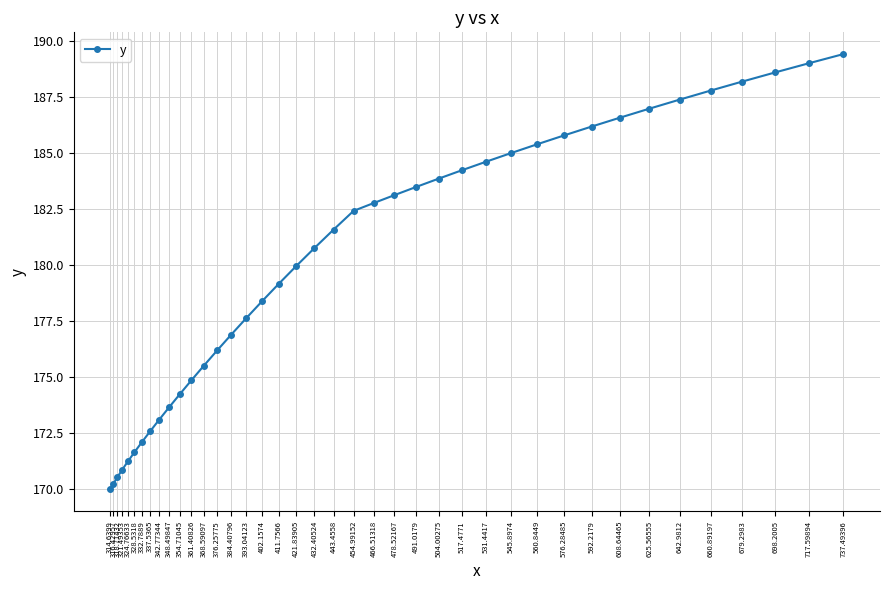

Reading left to right, transcribe all the data shown in this chart.

170.0	170.2	170.5	170.8	171.2	171.6	172.1	172.6	173.1	173.6	174.2	174.8	175.5	176.2	176.9	177.6	178.4	179.1	179.9	180.8	181.6	182.4	182.8	183.1	183.5	183.8	184.2	184.6	185.0	185.4	185.8	186.2	186.6	187.0	187.4	187.8	188.2	188.6	189.0	189.4